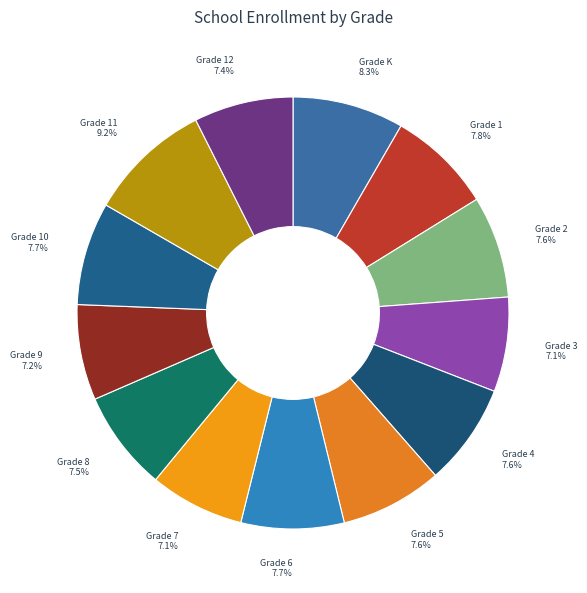

To the nearest percent, what portion does Grade 10 represent?

8%